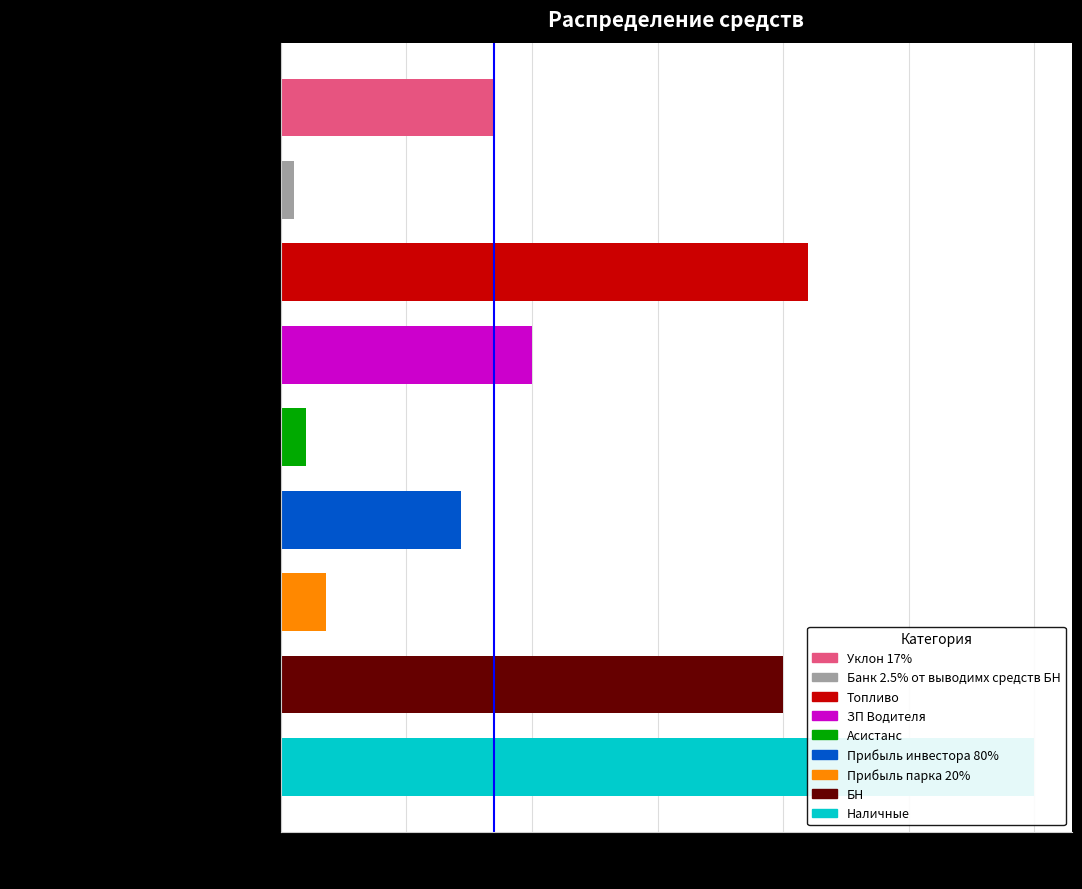

What is the label of the 1st bar from the right?

Наличные